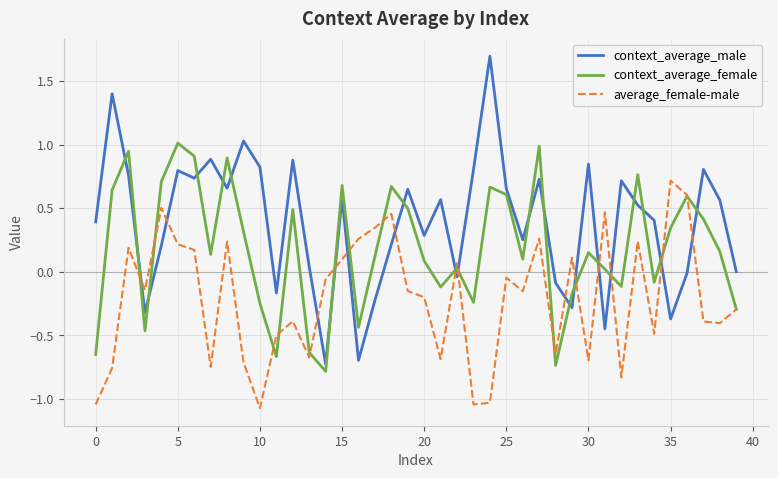

Which series ends up on top after the final intersection of context_average_female and context_average_male?

context_average_male